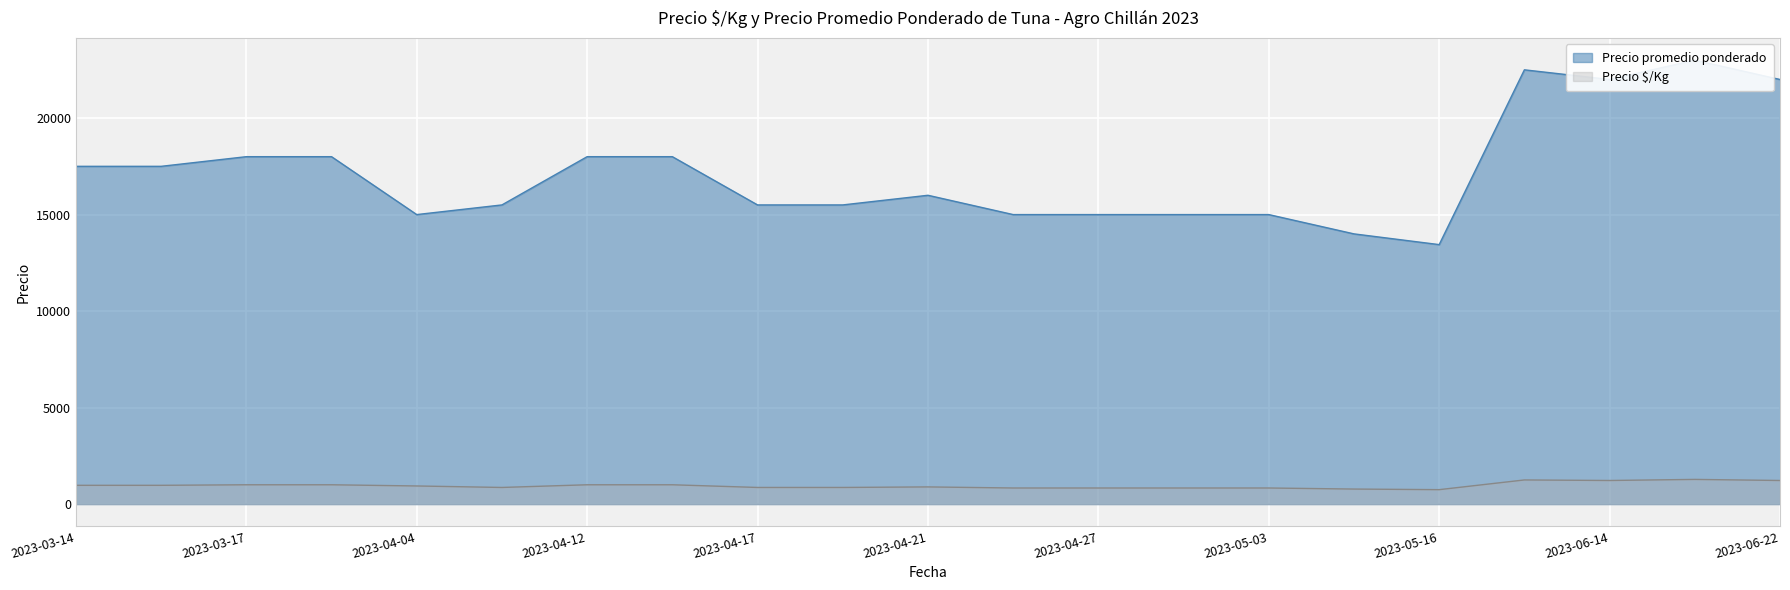

How many series are shown in this chart?

2